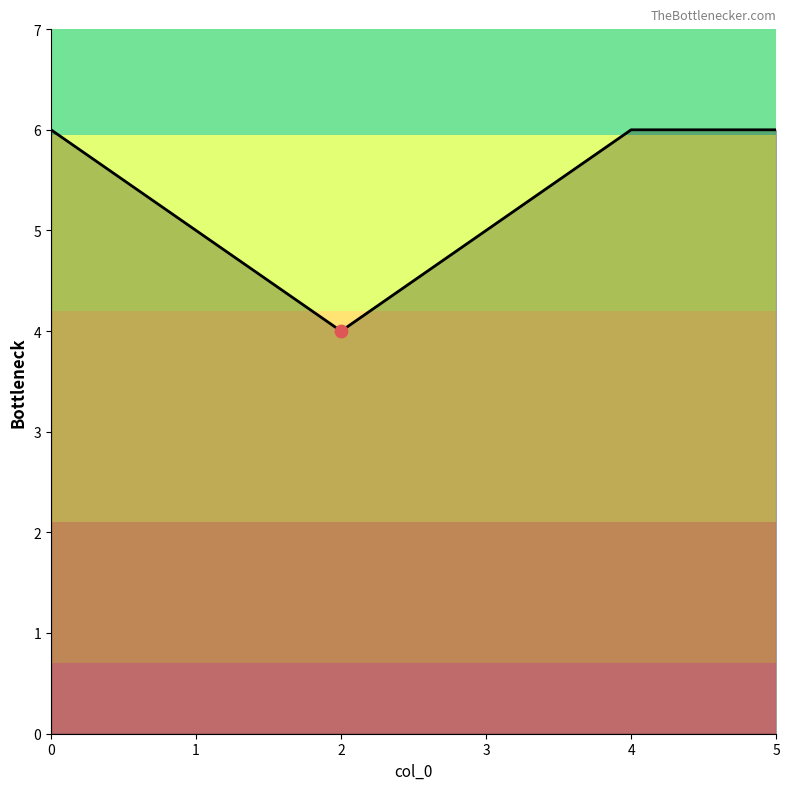

Between 5 and 1, which is larger?

5